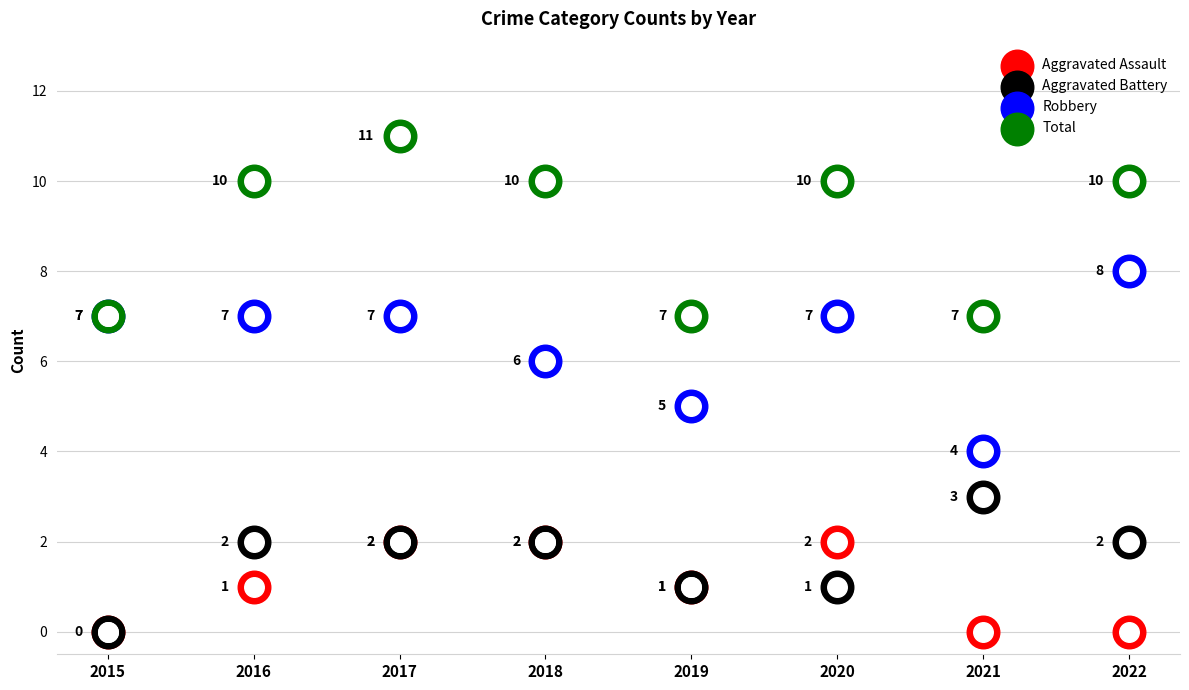

Which series has the largest Y range (max minus min)?

Robbery